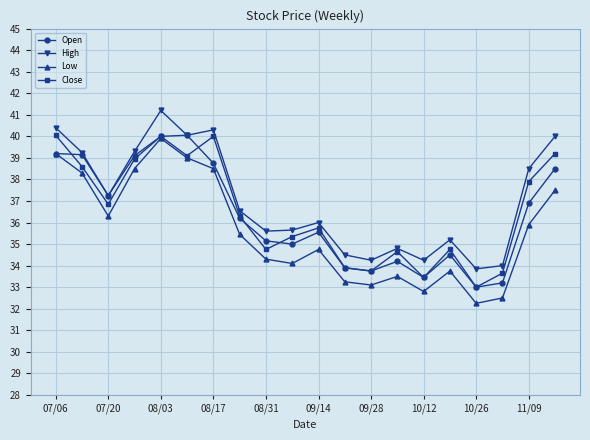

True or false: Close has more than 1 interior local peaks.

True